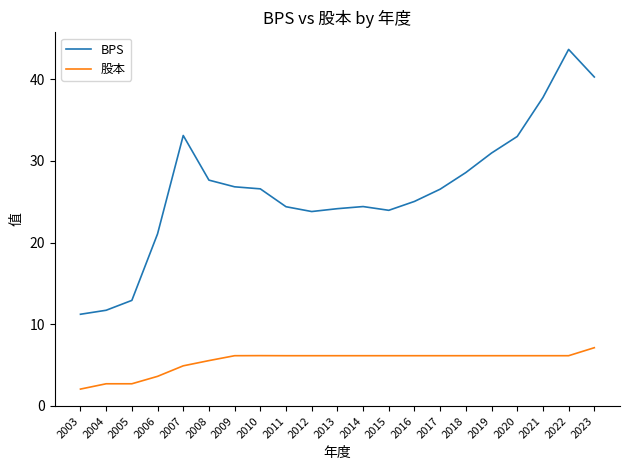

Which series has the largest range (max minus min)?

BPS